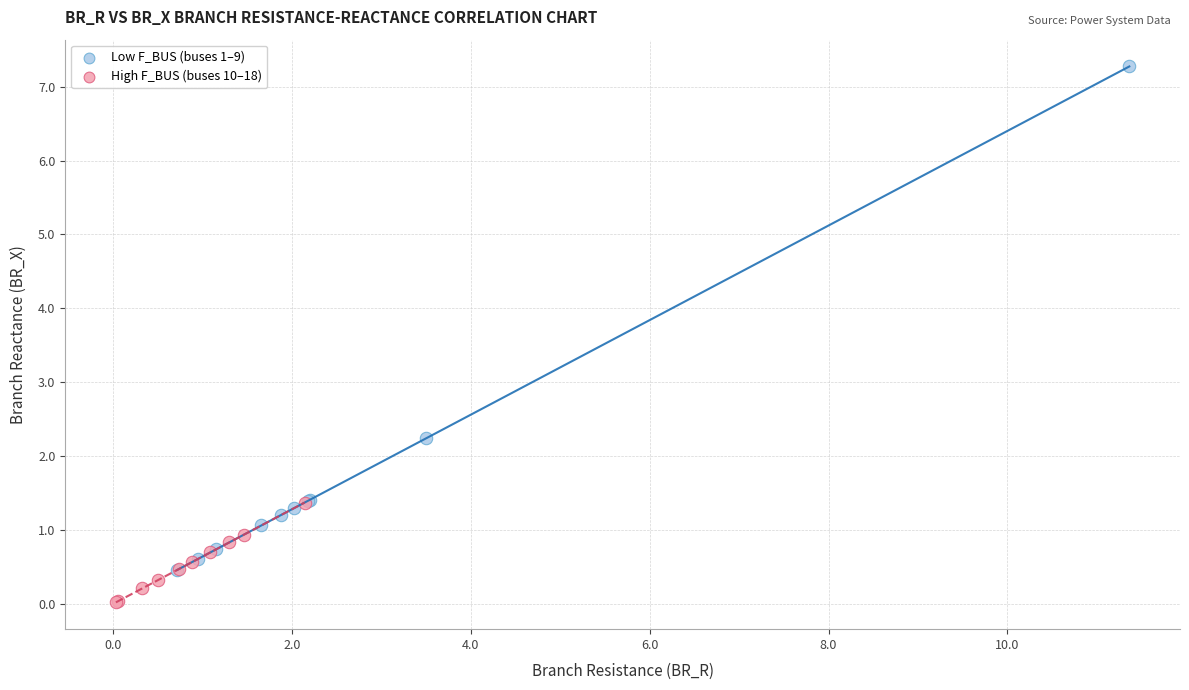

Which series has the widest spread of Y values?

Low F_BUS (buses 1–9)